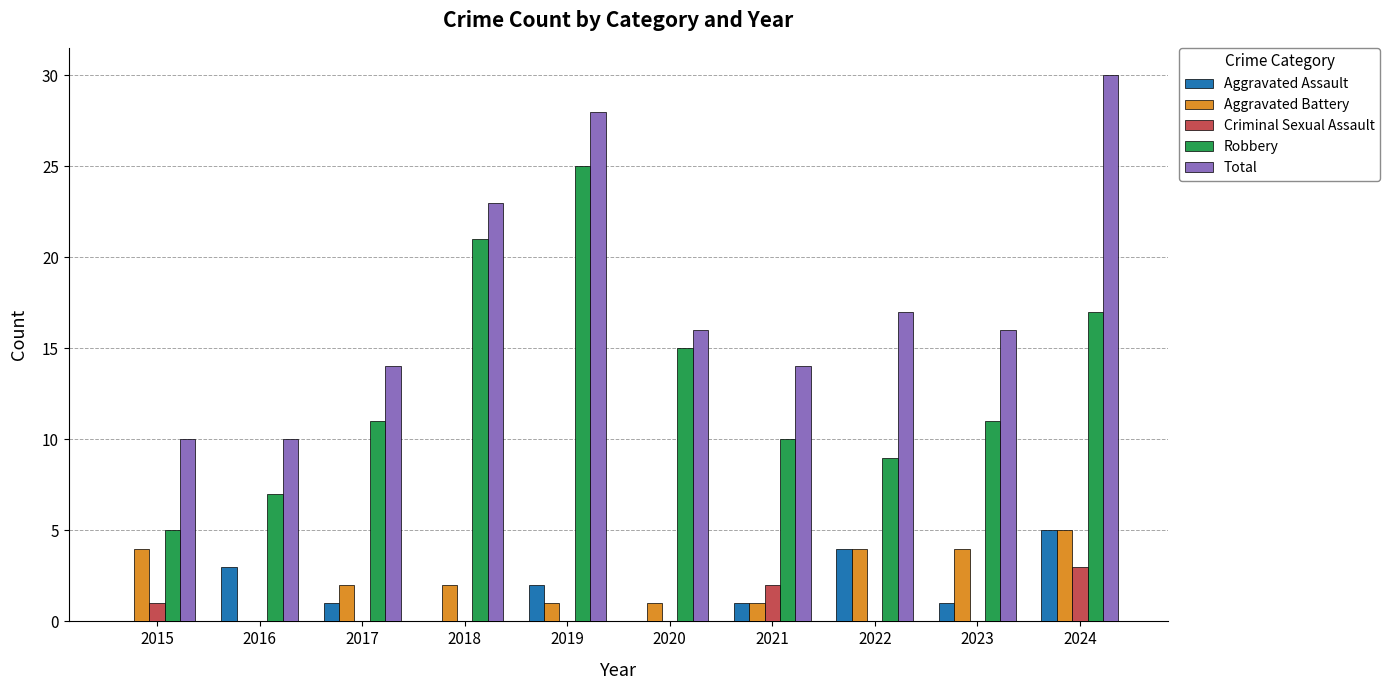

Are the bars grouped side by side (vs. stacked)?

Yes